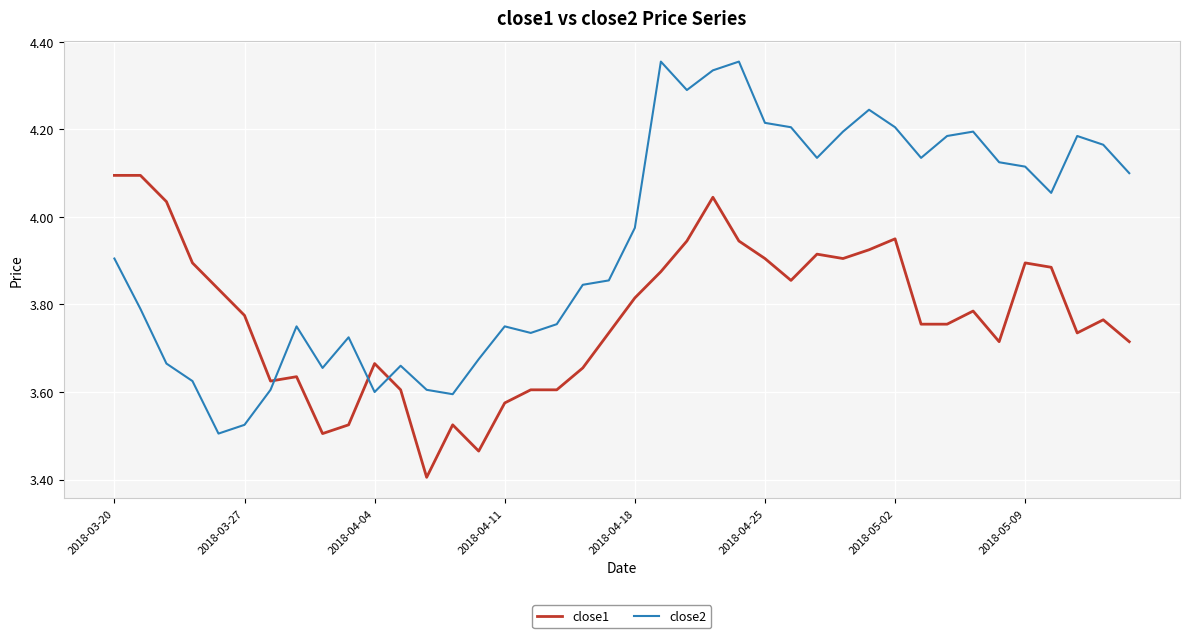

Which series has the largest range (max minus min)?

close2